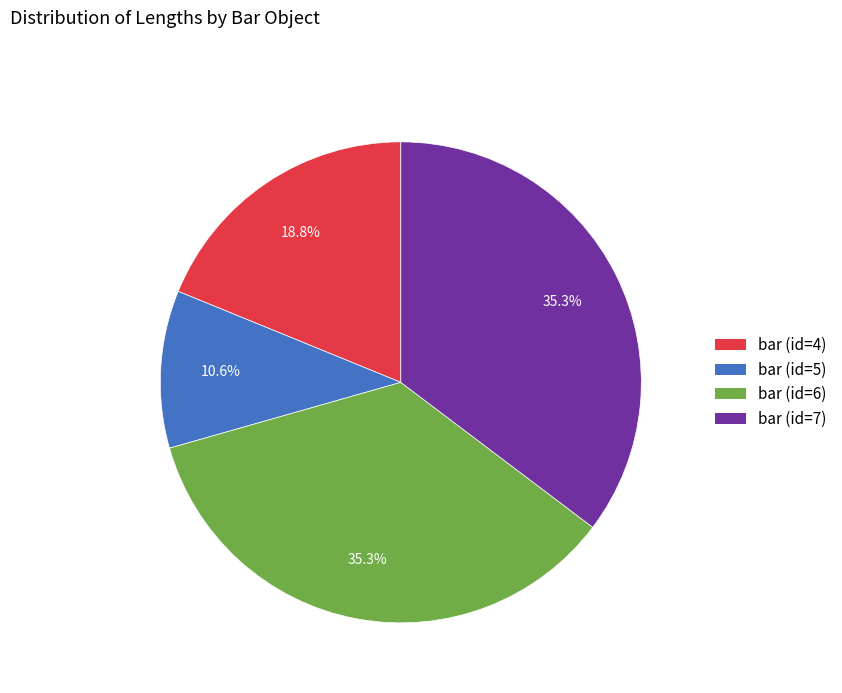

Which slice is the smallest?

bar (id=5)